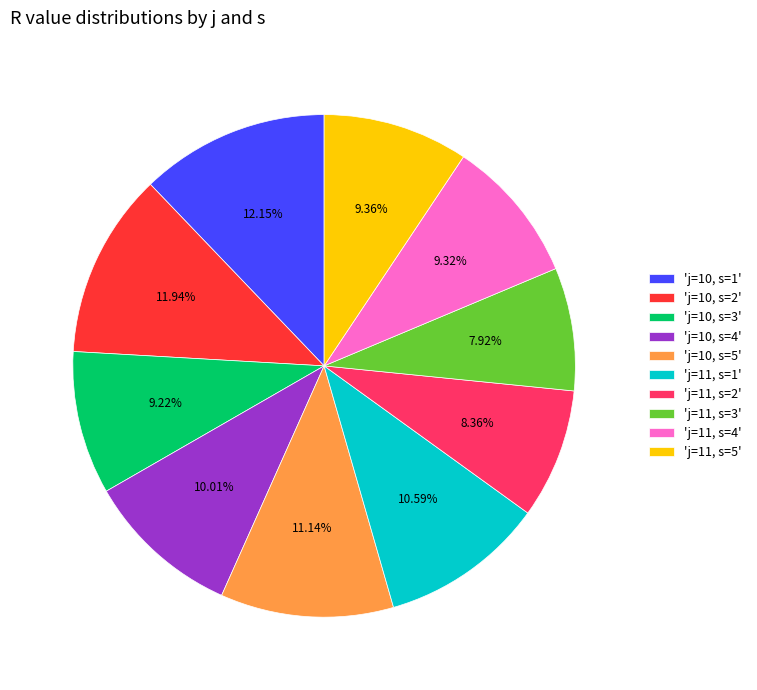

Which has a higher value, 'j=11, s=5' or 'j=10, s=5'?

'j=10, s=5'